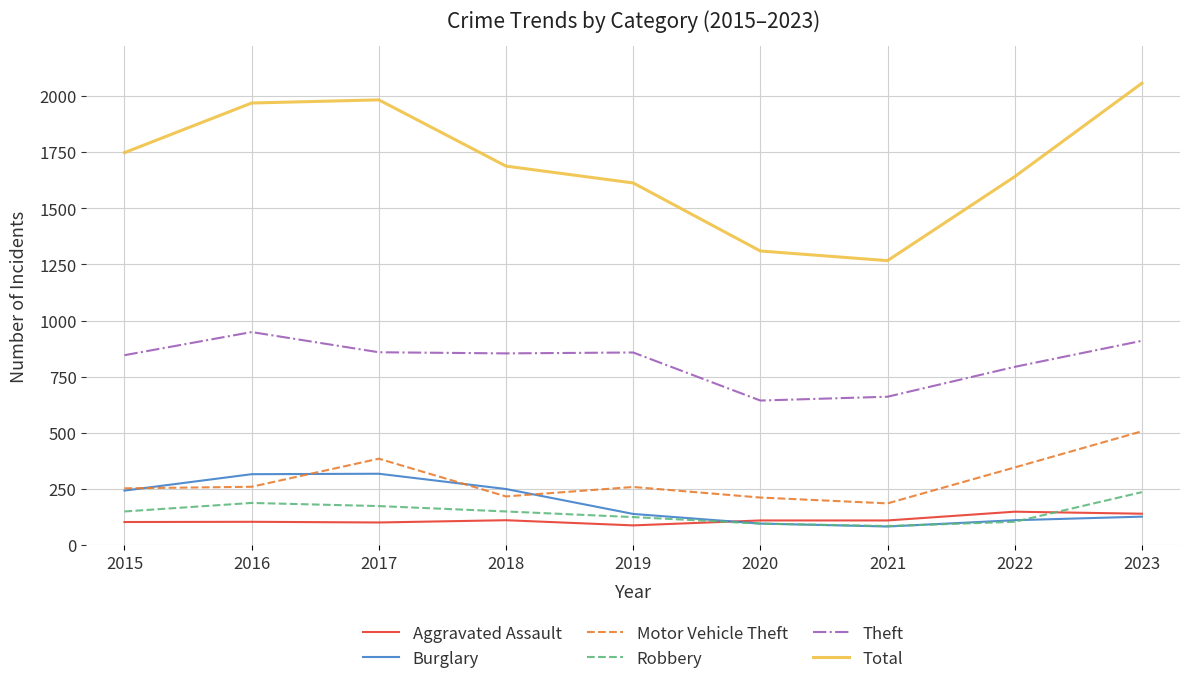

What is the sum of all Total values?

15276